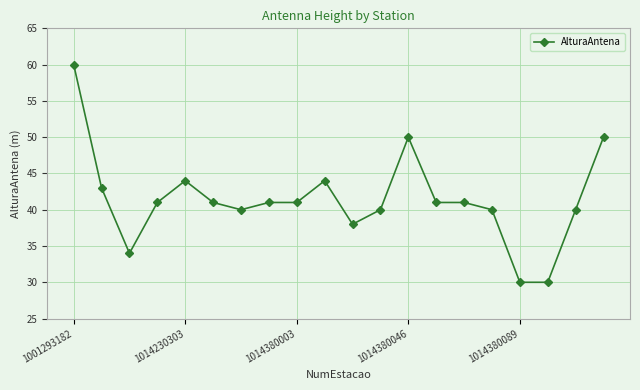

Reading left to right, transcribe all the data shown in this chart.

60	43	34	41	44	41	40	41	41	44	38	40	50	41	41	40	30	30	40	50